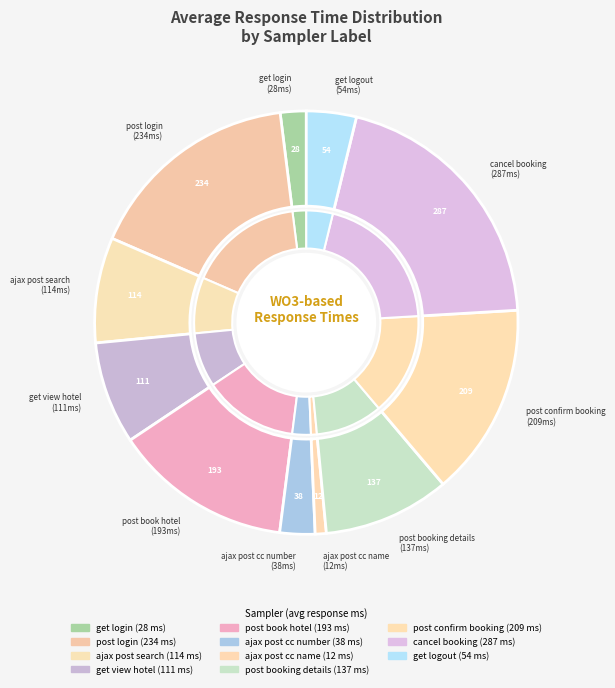

To the nearest percent, what is the average slice percentage?

9%